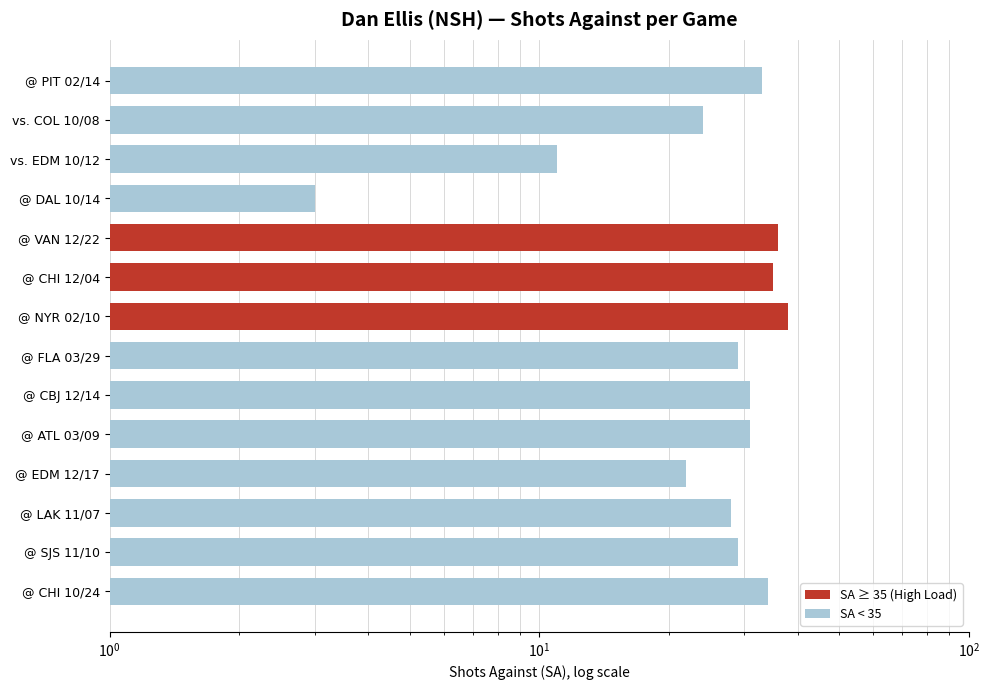

What is the average value?

27